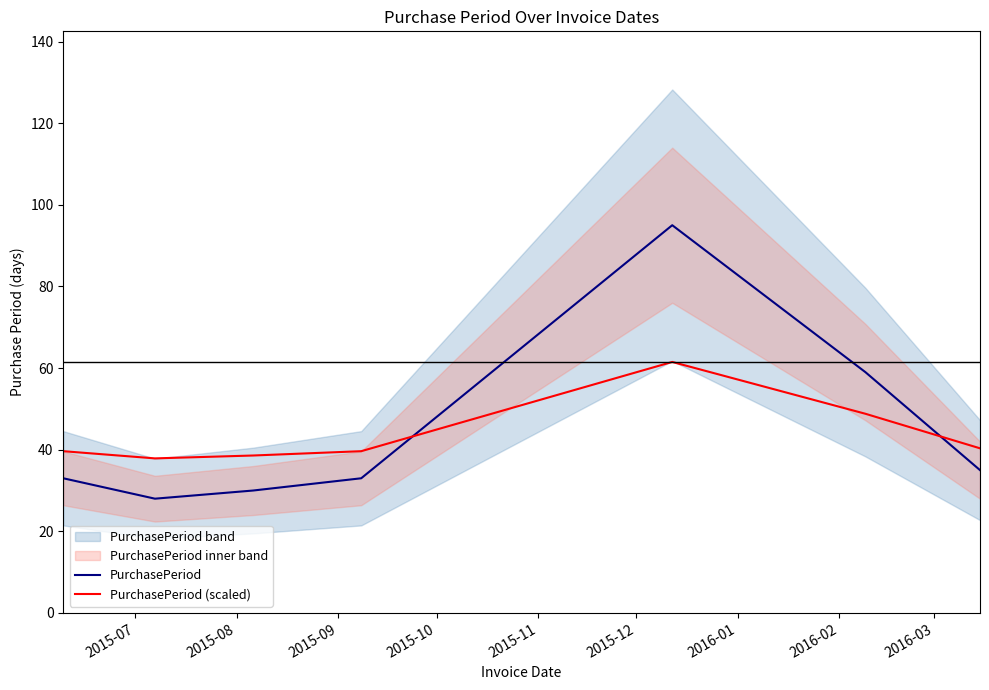

What is the average value of the PurchasePeriod series?

44.7